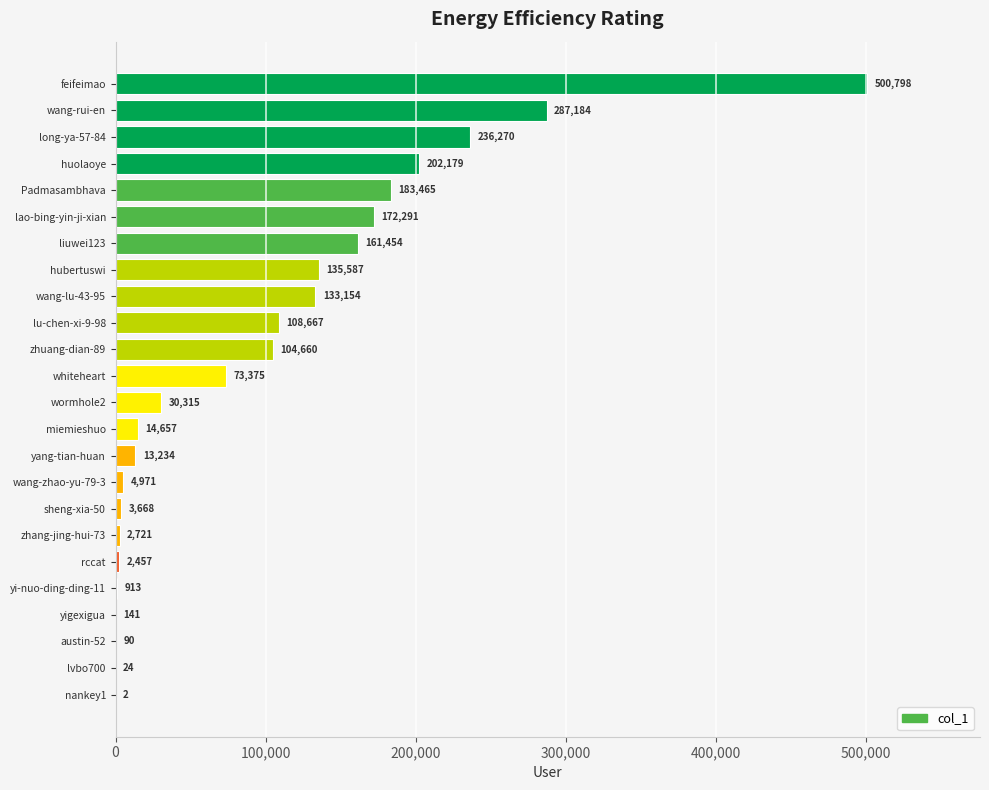

True or false: the data shows 76894 at liuwei123.

False